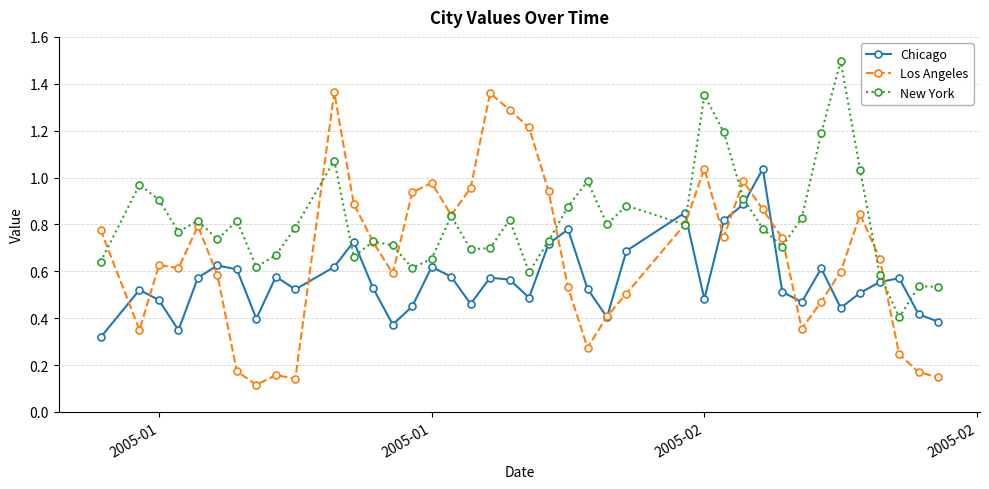

List the series in order of their peak value, lowest first.

Chicago, Los Angeles, New York